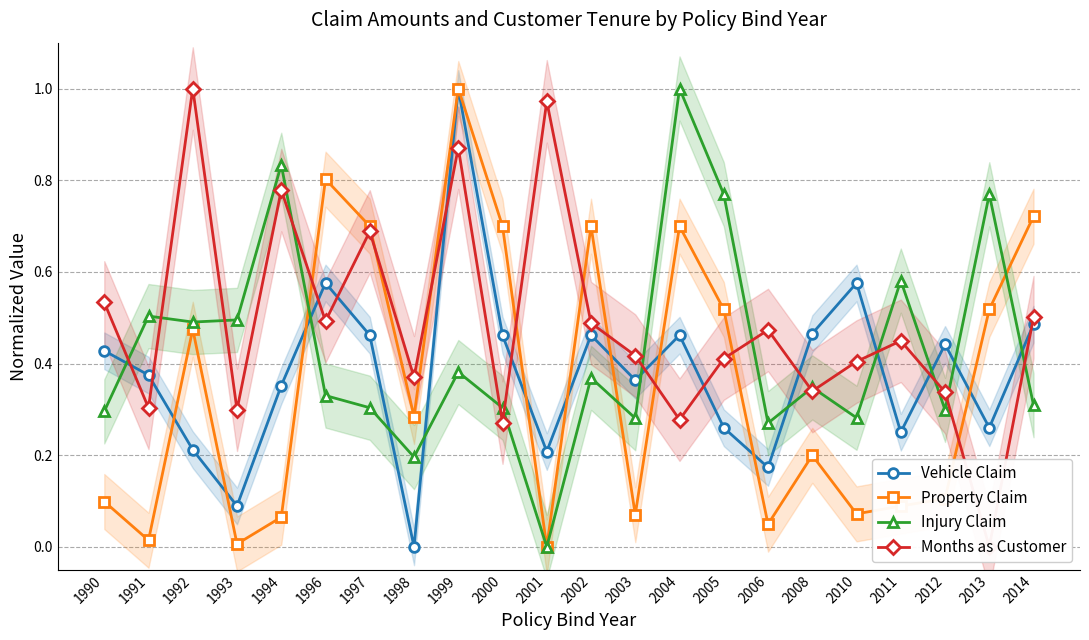

Is the value of Months as Customer at 1993 greater than the value of Injury Claim at 2010?

Yes